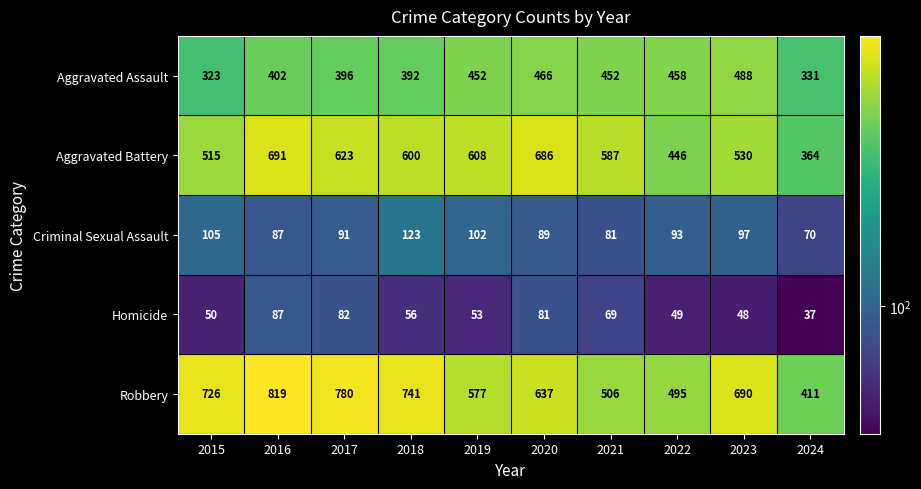

What is the spread (max minus min) of values at 2019?

555